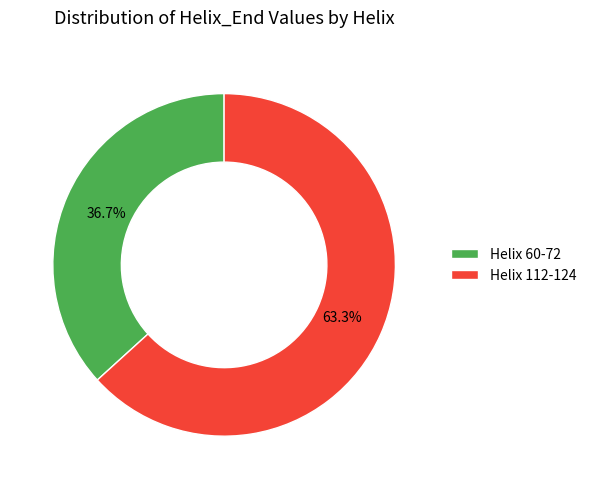

Which slice is the smallest?

Helix 60-72